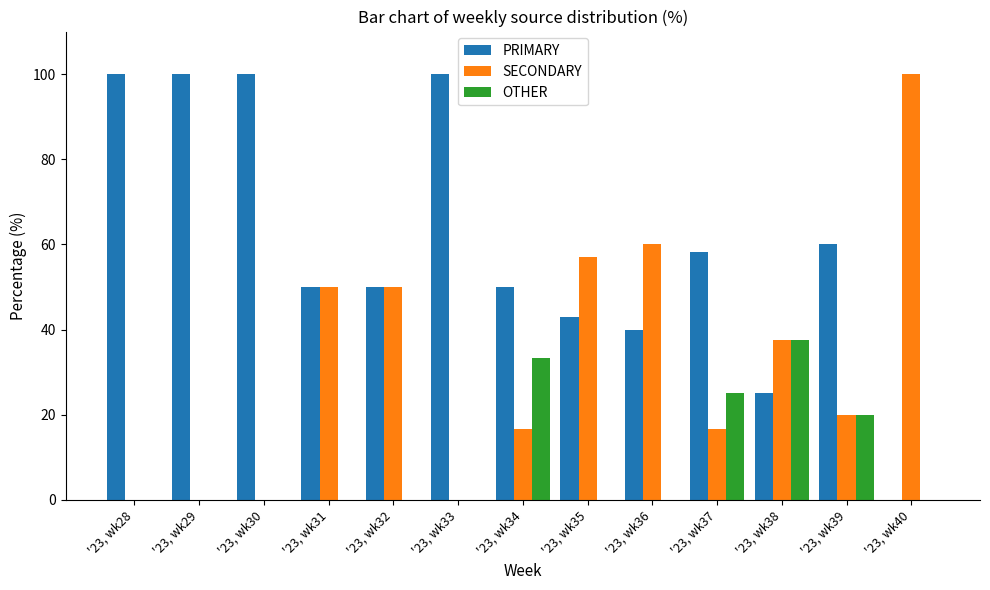

How many distinct data groups are displayed?

3